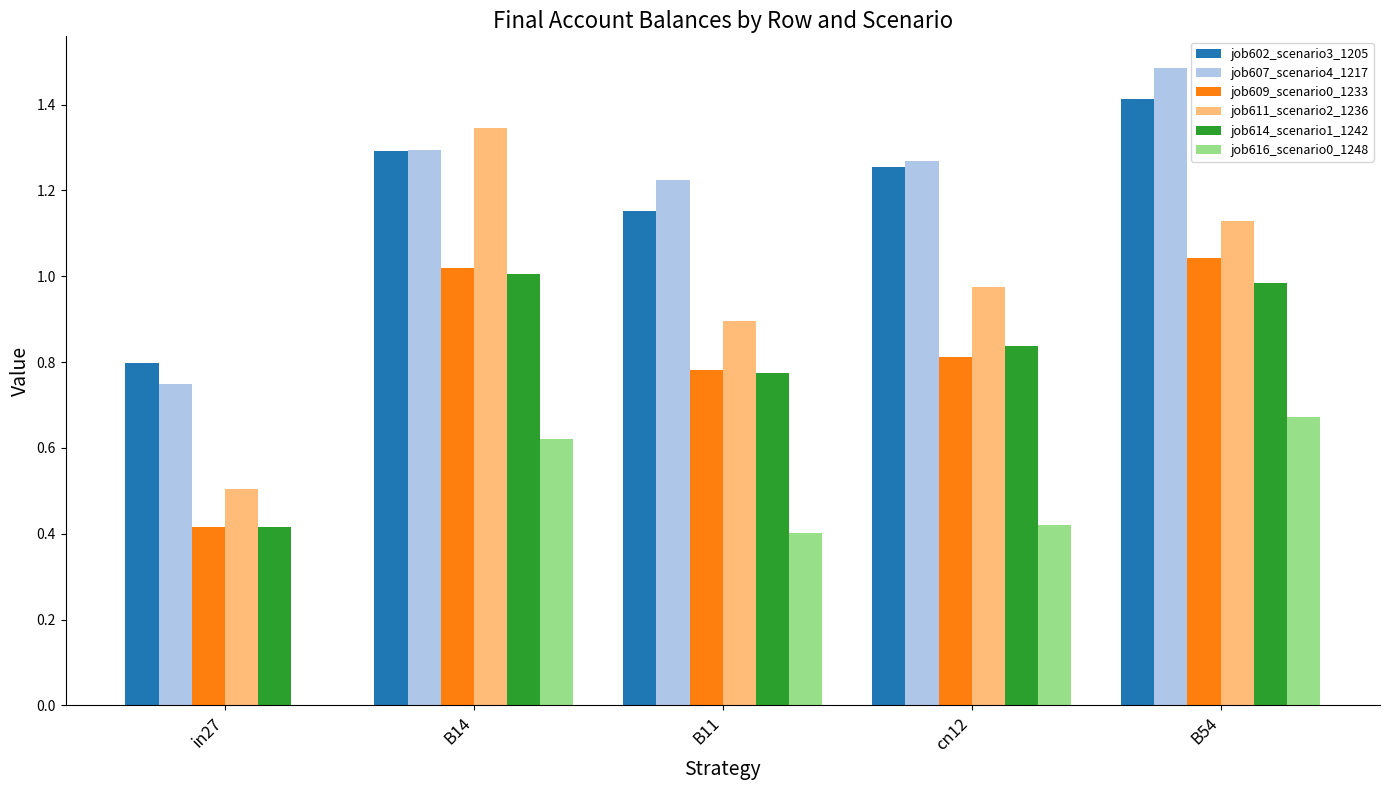

What is the difference between the job602_scenario3_1205 values at cn12 and in27?

0.5